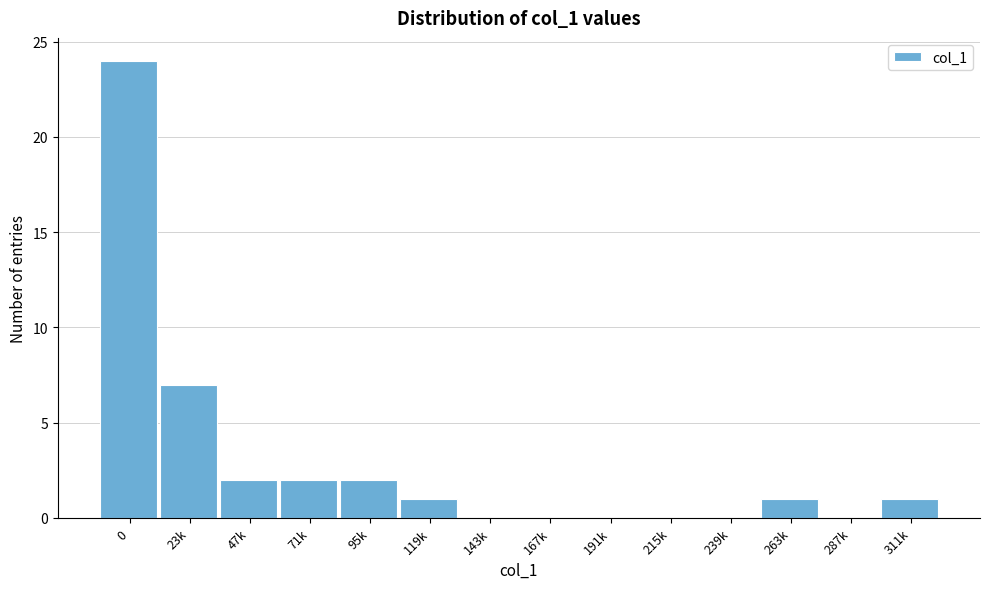

Reading right to left, list all the values displayed in this chart.

311k=1	287k=0	263k=1	239k=0	215k=0	191k=0	167k=0	143k=0	119k=1	95k=2	71k=2	47k=2	23k=7	0=24